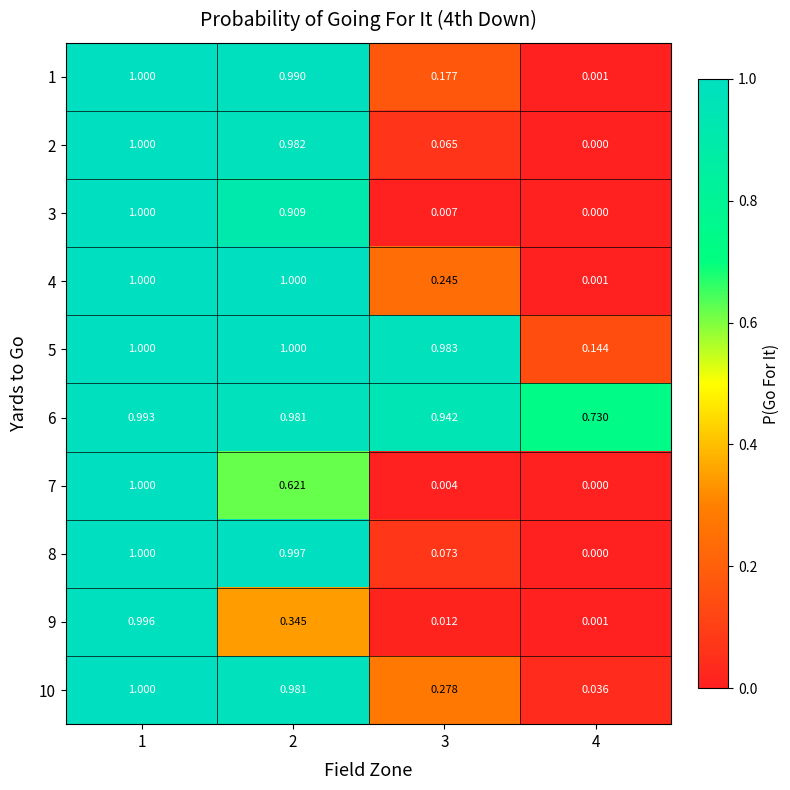

Is the value of 8 at 1 greater than the value of 5 at 3?

Yes